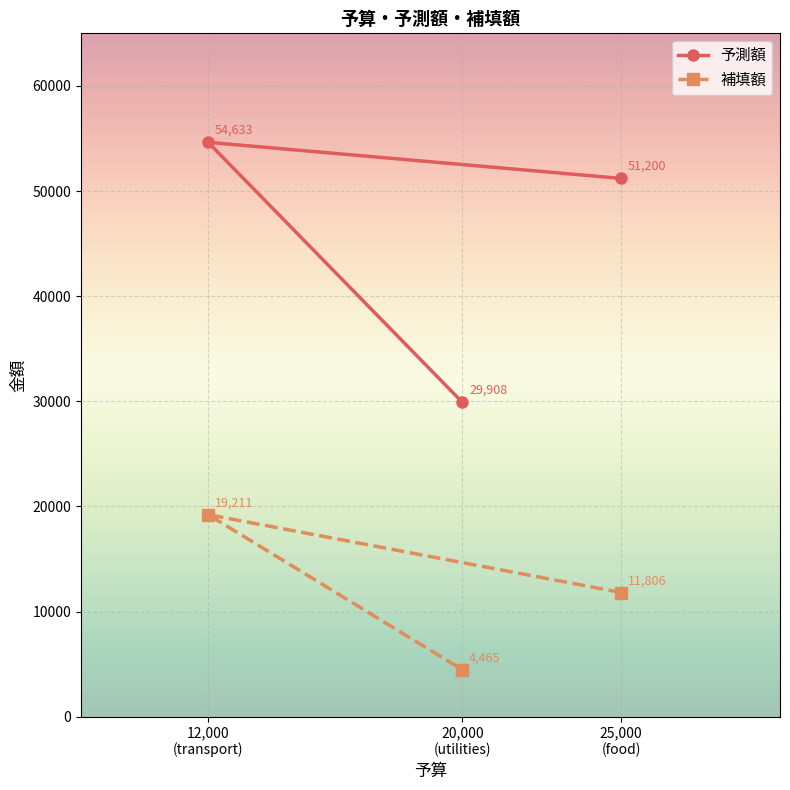

Count the number of categories in the chart.

3